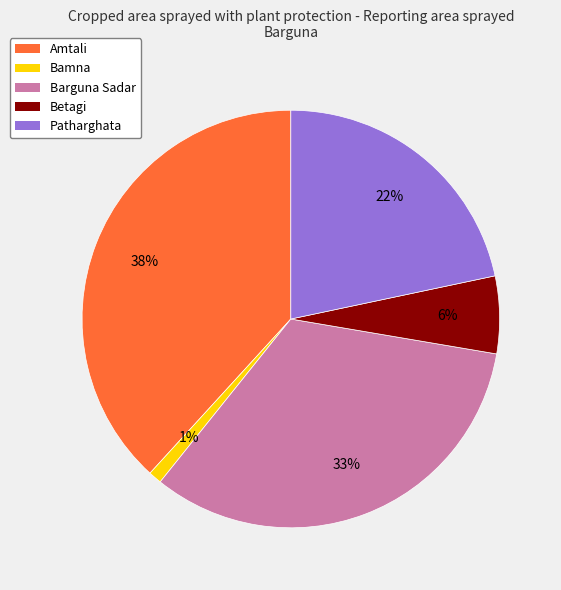

Which has a higher value, Betagi or Amtali?

Amtali